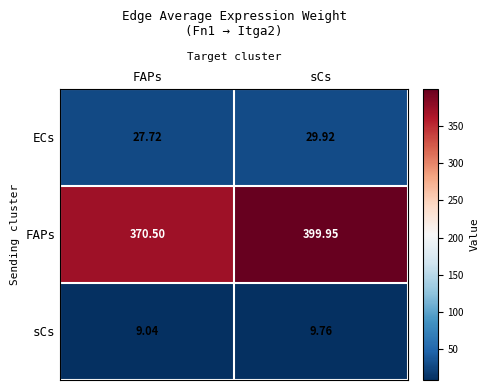

Where does the FAPs series first go above 399?

sCs